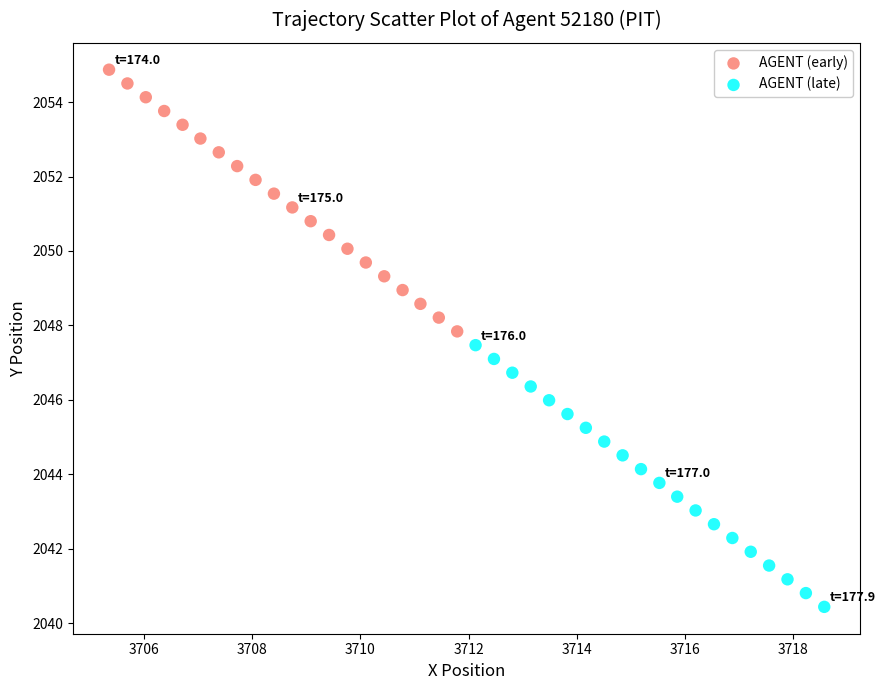

Which series contains the highest Y value?

AGENT (early)